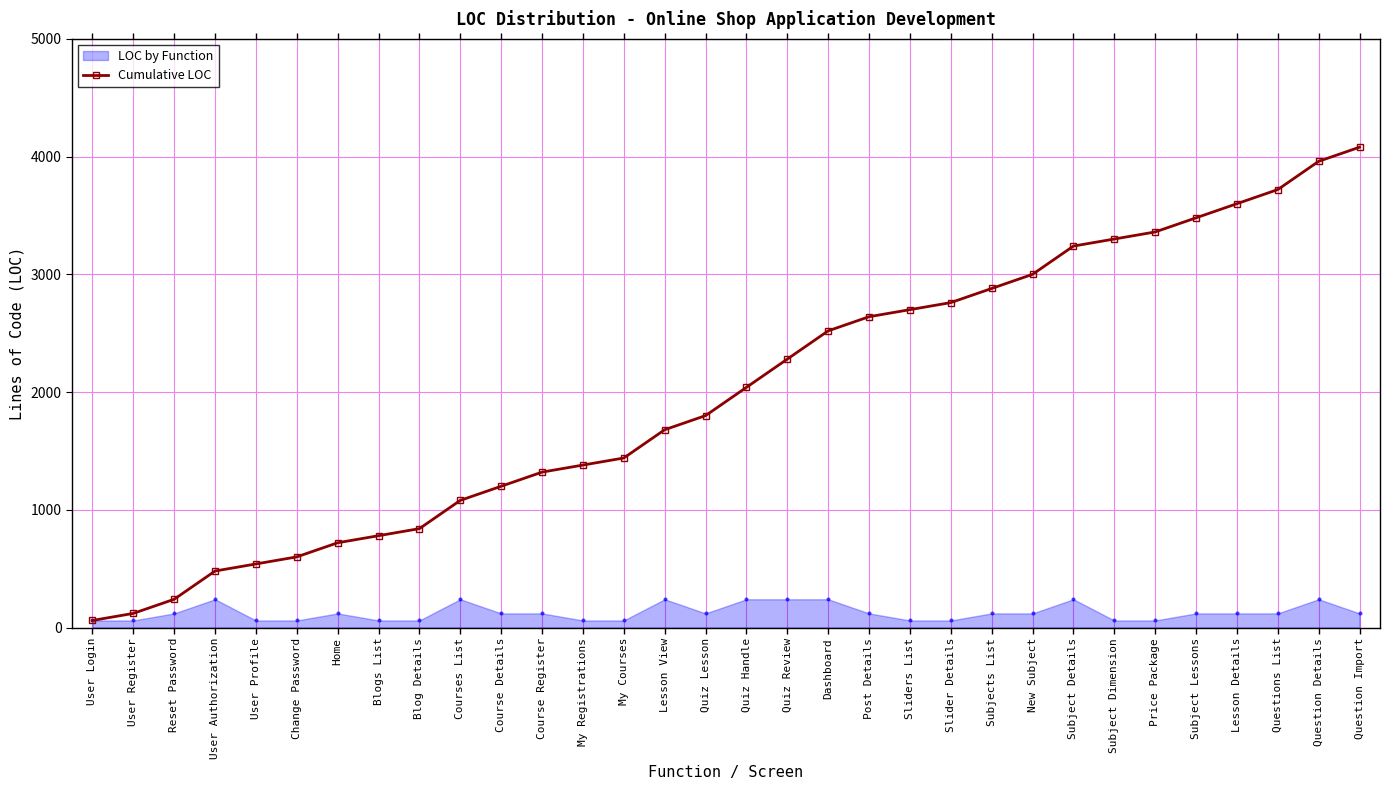

Between Blogs List and User Login, which is larger?

Blogs List